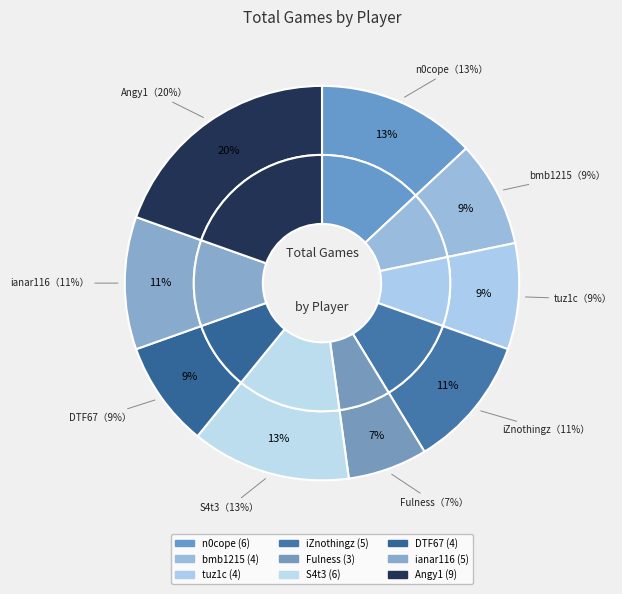

Count the number of slices in the pie.

9